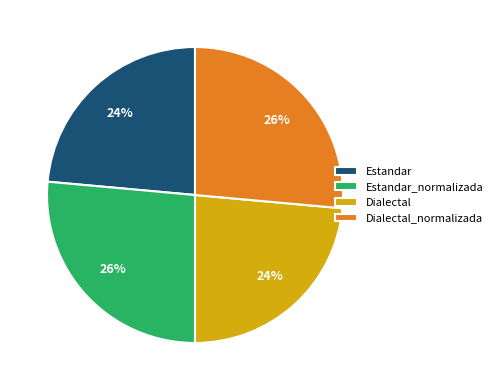

How many segments does this pie chart have?

4